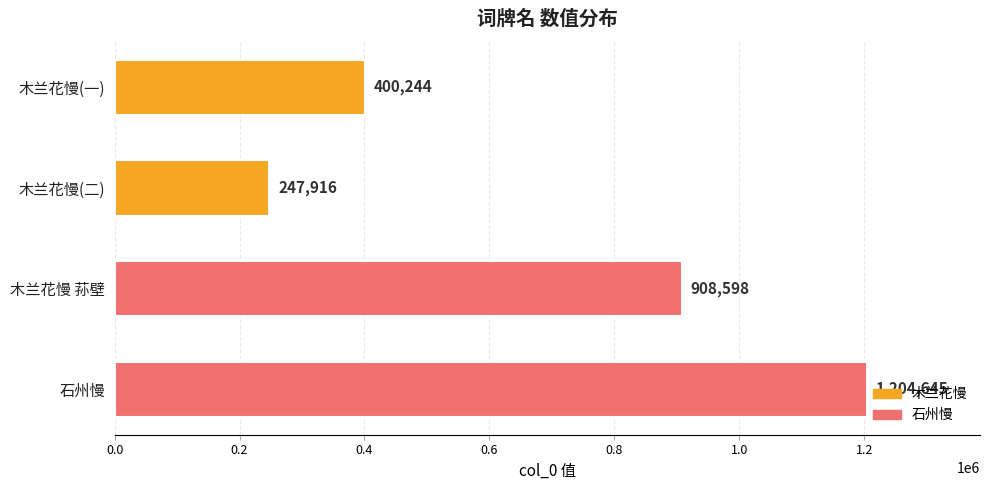

List the labels in order of value, largest first.

石州慢, 木兰花慢 荪壁, 木兰花慢(一), 木兰花慢(二)